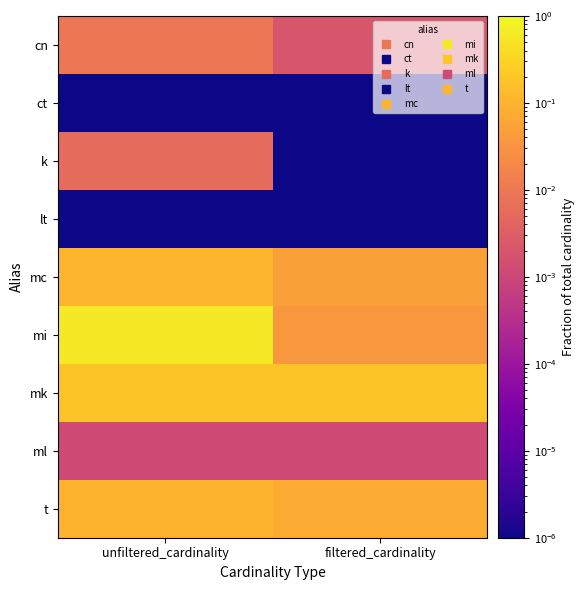

At which category is the sum across all series the highest?

unfiltered_cardinality